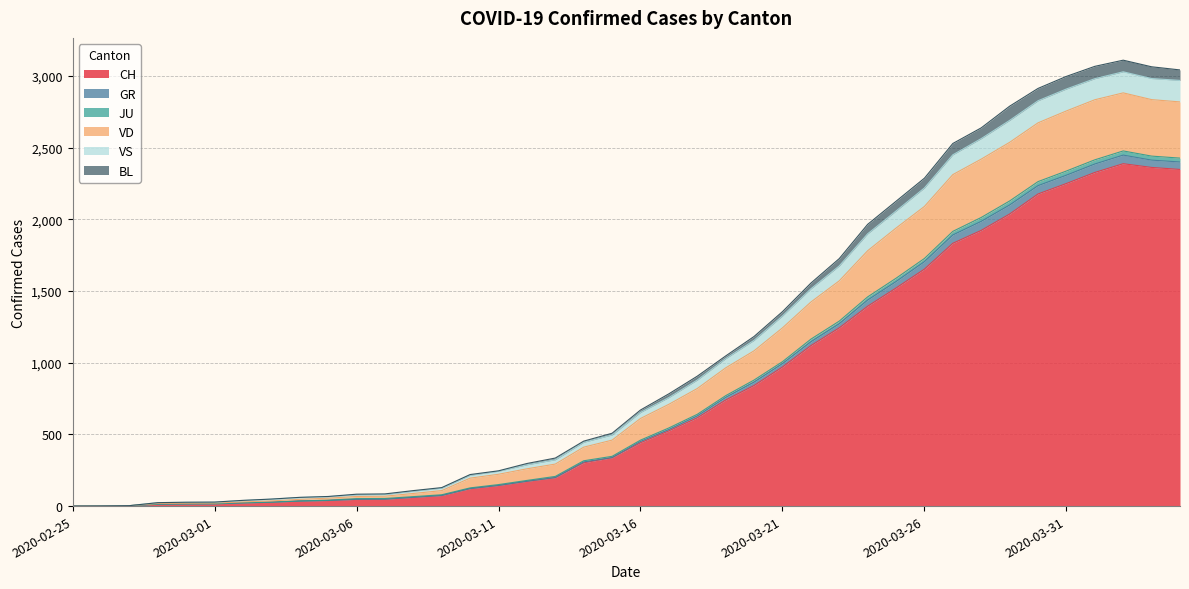

In BL, how many points are higher than both neighbors (excluding endpoints)?

1